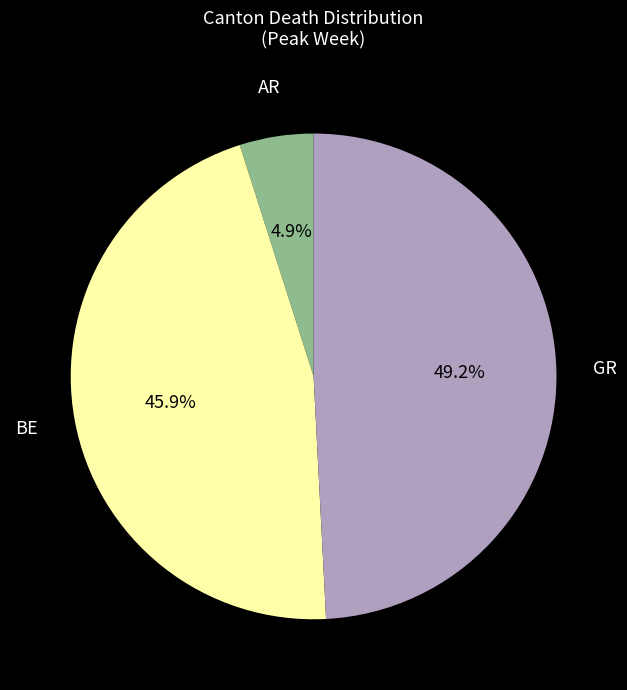

How many segments does this pie chart have?

3